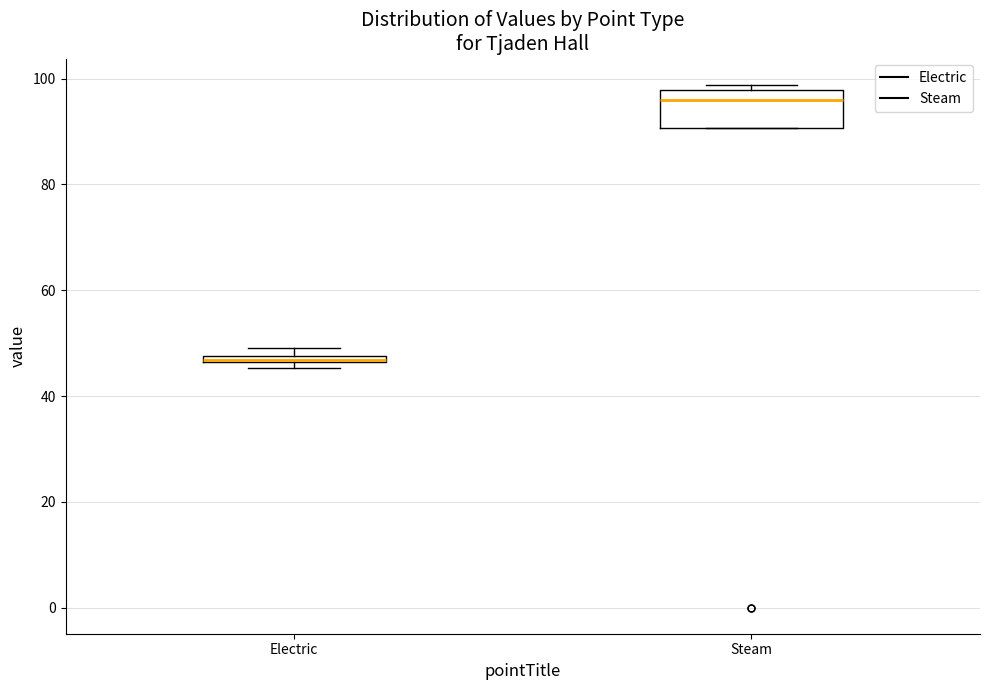

Which box's median line is the lowest?

Electric